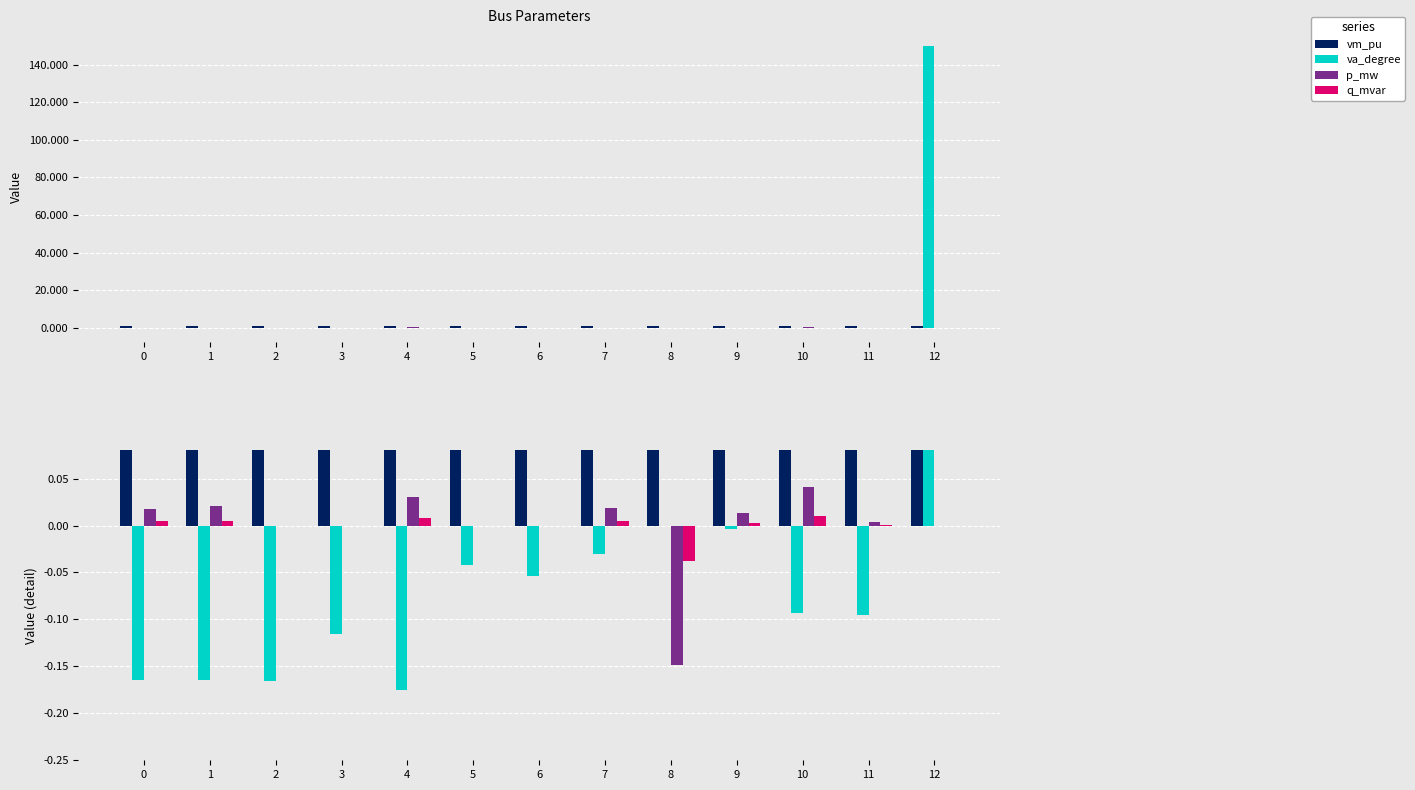

Between 7 and 1, which is larger?

7